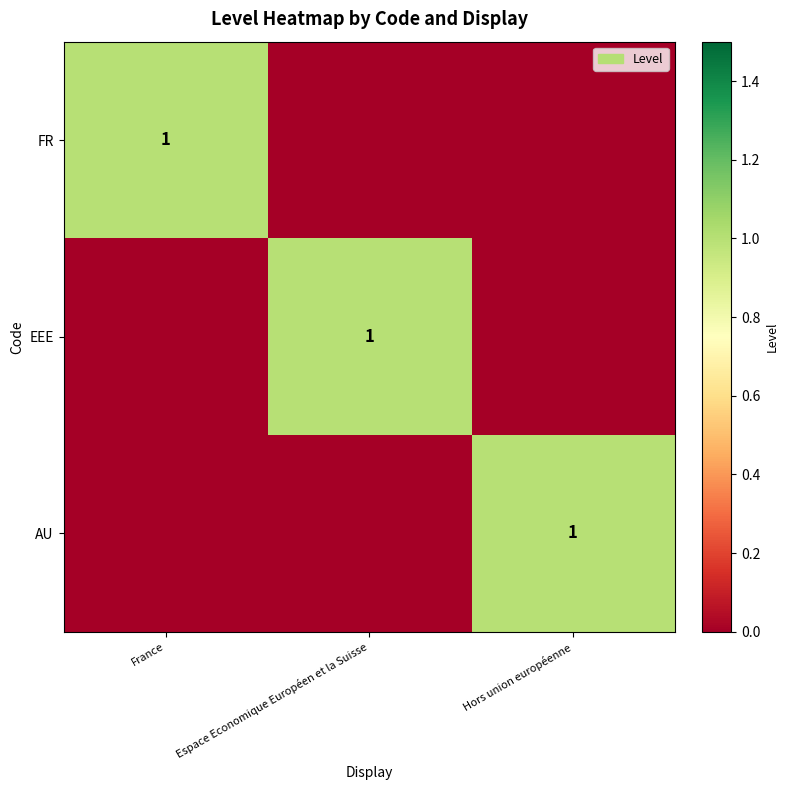

True or false: EEE has a value of 0 at Espace Economique Européen et la Suisse.

False